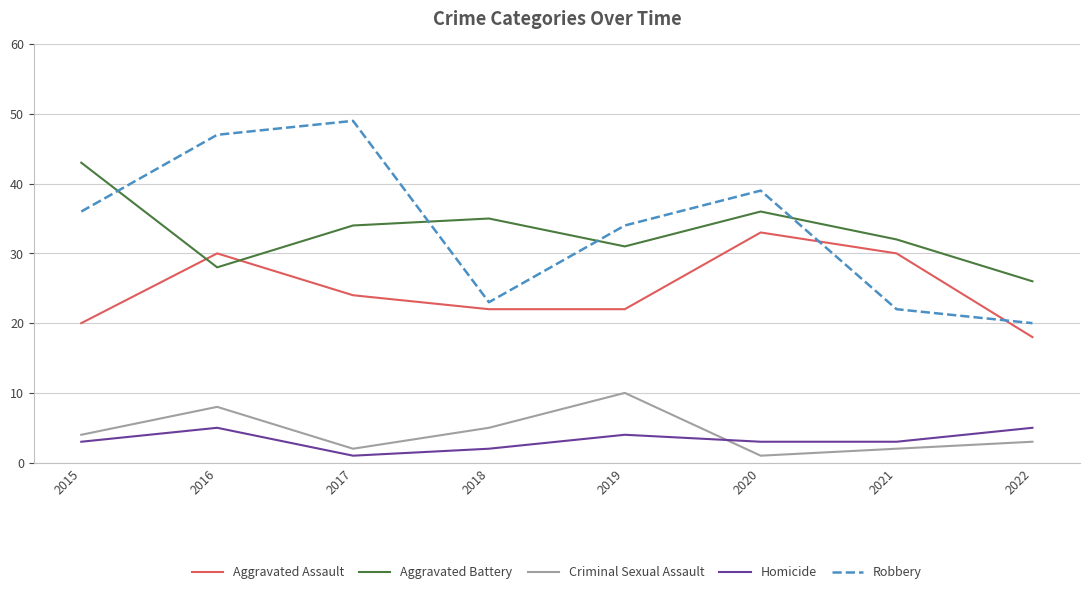

Which series has the largest total across all categories?

Robbery